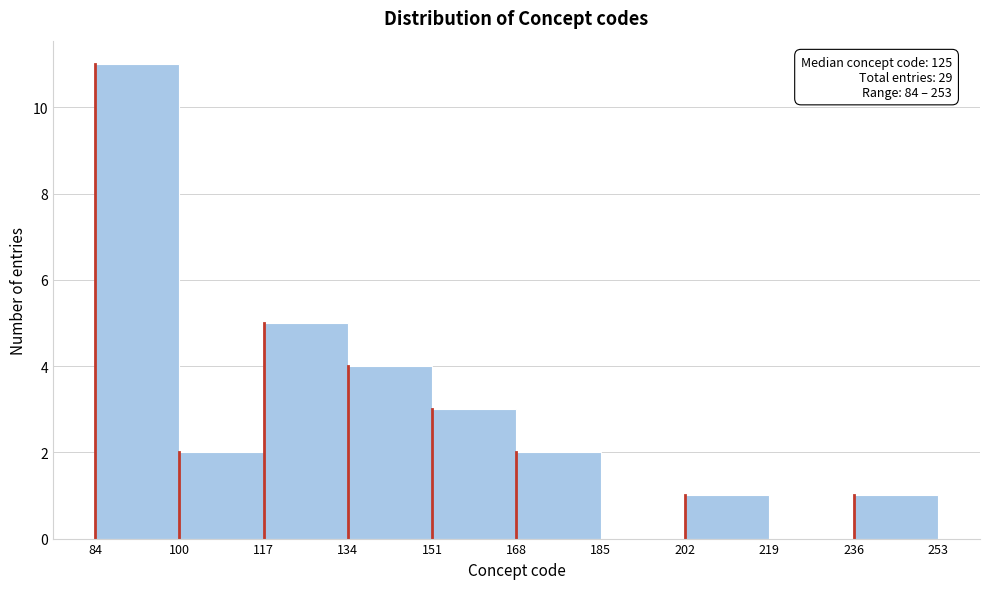

Which range on the x-axis has the tallest bar?

84 to 100